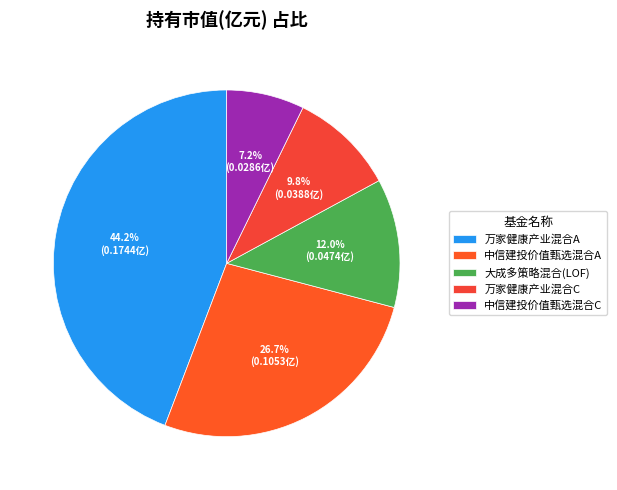

The 万家健康产业混合C slice represents 25% of the pie. True or false?

False